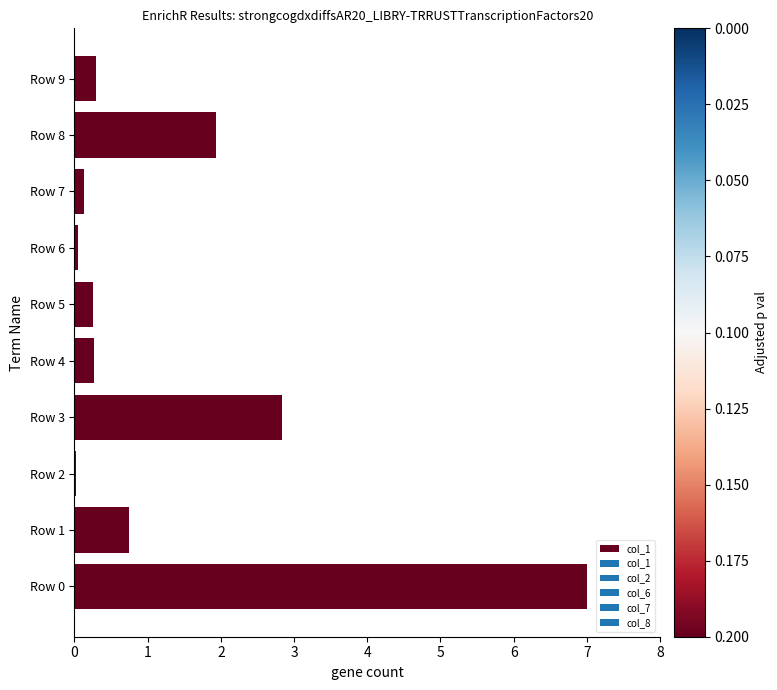

What is the sum of the values at Row 0 and Row 3?

9.8